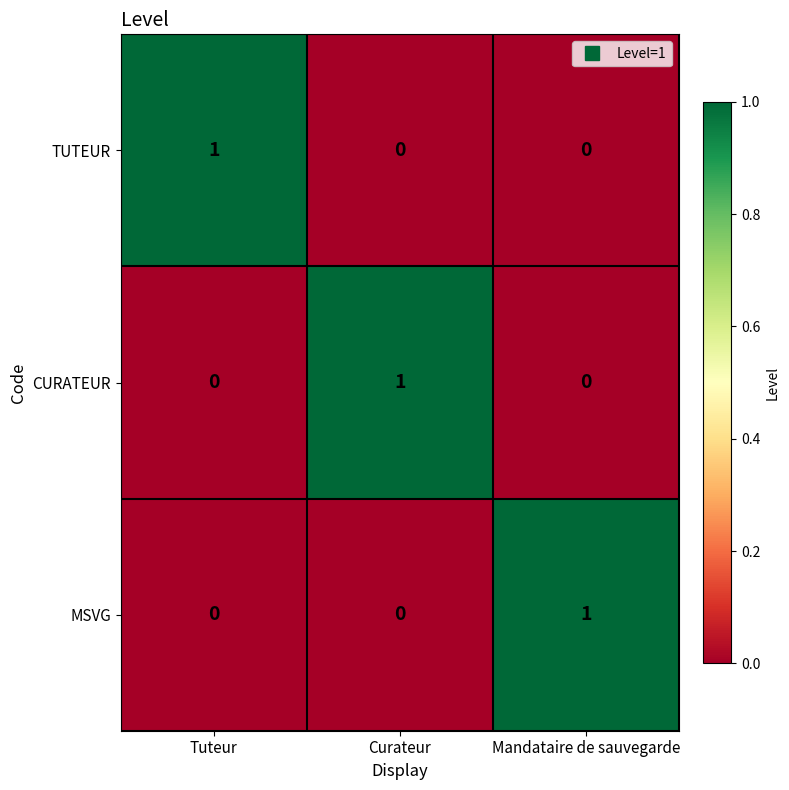

Reading left to right, list all the values displayed in this chart.

TUTEUR: Tuteur=1	Curateur=0	Mandataire de sauvegarde=0
CURATEUR: Tuteur=0	Curateur=1	Mandataire de sauvegarde=0
MSVG: Tuteur=0	Curateur=0	Mandataire de sauvegarde=1